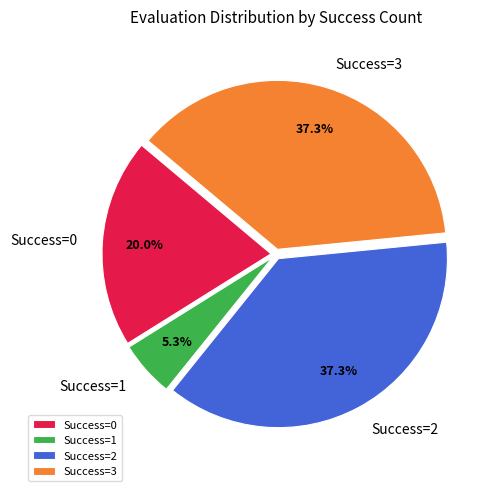

To the nearest percent, what is the difference between the largest and smallest slice percentages?

32%